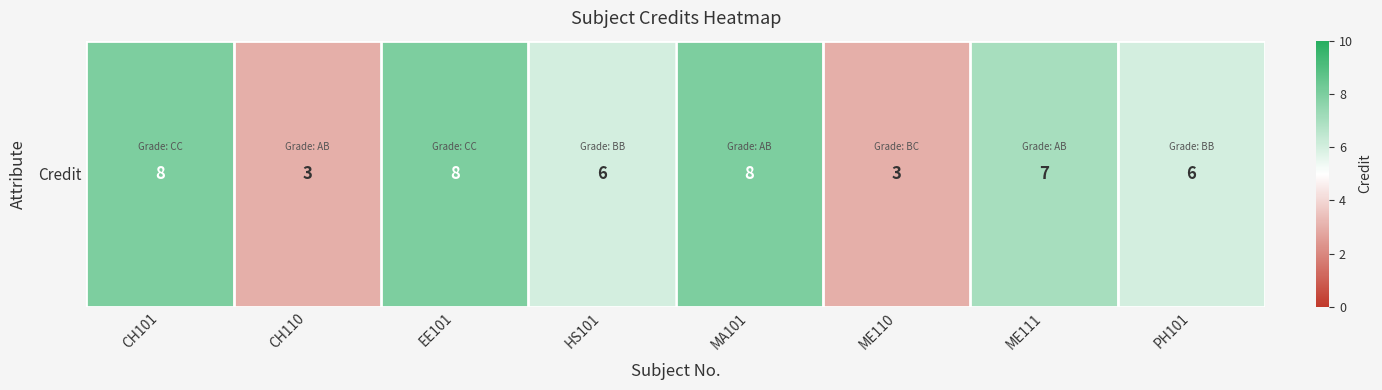

Which category has the highest value across all series?

CH101